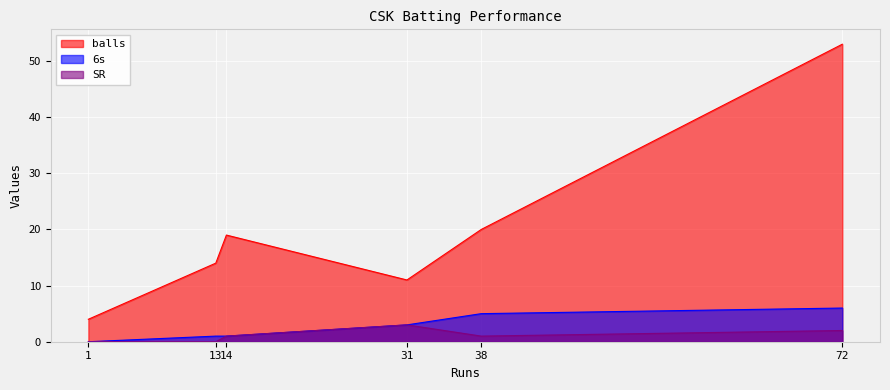

True or false: balls and SR cross at least once.

False